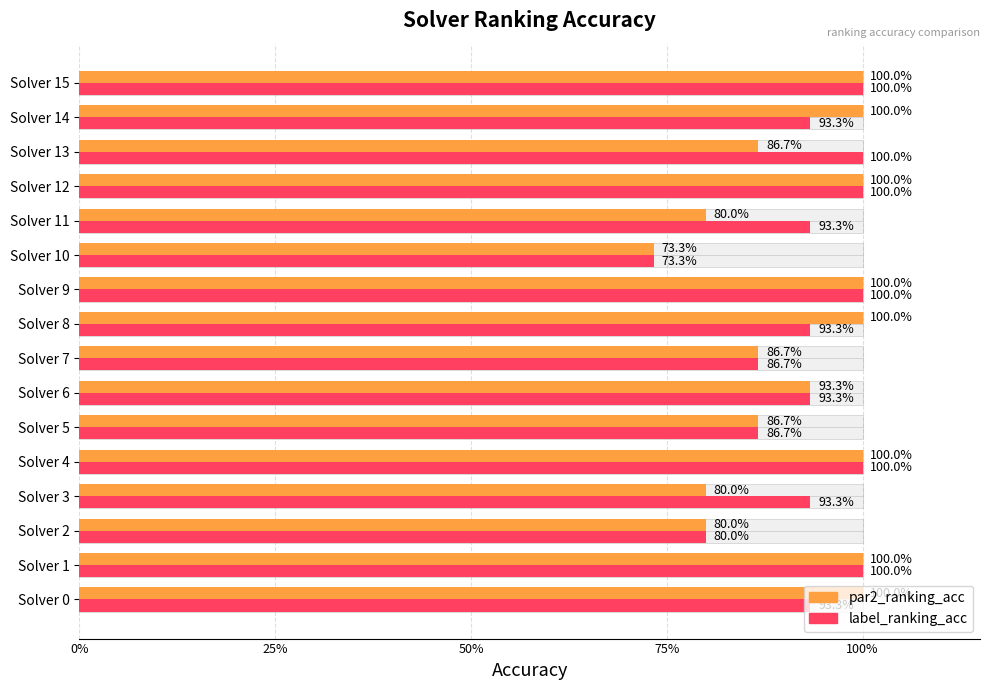

What is the difference between the par2_ranking_acc values at Solver 6 and Solver 8?

0.1